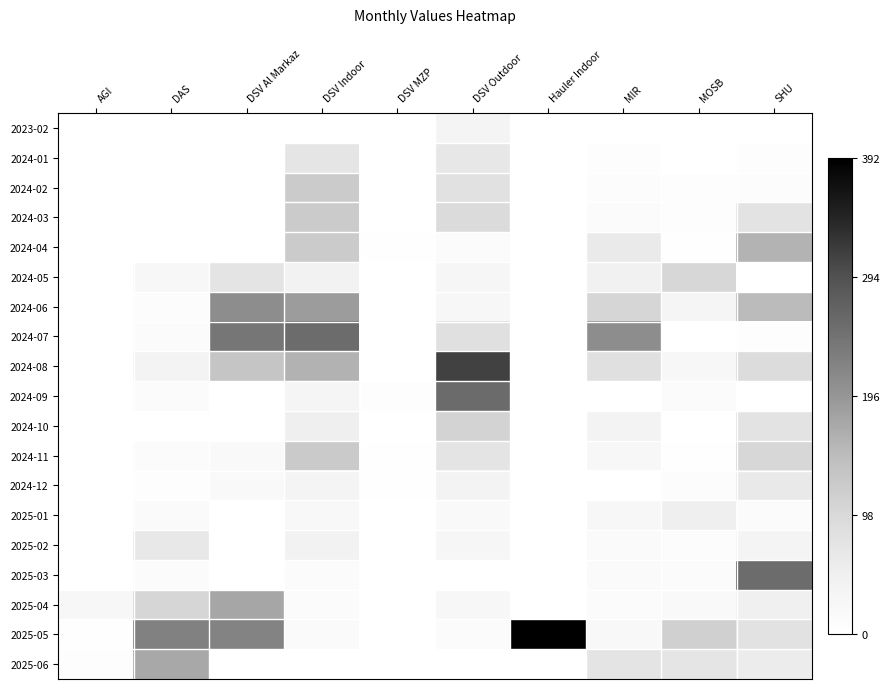

Reading left to right, what are all the values shown in this chart?

2023-02: AGI=0	DAS=0	DSV Al Markaz=0	DSV Indoor=0	DSV MZP=0	DSV Outdoor=36	Hauler Indoor=0	MIR=0	MOSB=0	SHU=0
2024-01: AGI=0	DAS=0	DSV Al Markaz=0	DSV Indoor=73	DSV MZP=0	DSV Outdoor=68	Hauler Indoor=0	MIR=5	MOSB=0	SHU=7
2024-02: AGI=0	DAS=1	DSV Al Markaz=0	DSV Indoor=121	DSV MZP=0	DSV Outdoor=80	Hauler Indoor=0	MIR=10	MOSB=5	SHU=9
2024-03: AGI=0	DAS=0	DSV Al Markaz=0	DSV Indoor=122	DSV MZP=0	DSV Outdoor=93	Hauler Indoor=0	MIR=11	MOSB=6	SHU=76
2024-04: AGI=0	DAS=0	DSV Al Markaz=0	DSV Indoor=122	DSV MZP=2	DSV Outdoor=12	Hauler Indoor=0	MIR=62	MOSB=2	SHU=158
2024-05: AGI=0	DAS=23	DSV Al Markaz=75	DSV Indoor=42	DSV MZP=0	DSV Outdoor=29	Hauler Indoor=0	MIR=44	MOSB=101	SHU=0
2024-06: AGI=0	DAS=8	DSV Al Markaz=208	DSV Indoor=188	DSV MZP=0	DSV Outdoor=26	Hauler Indoor=0	MIR=104	MOSB=32	SHU=149
2024-07: AGI=0	DAS=11	DSV Al Markaz=239	DSV Indoor=255	DSV MZP=0	DSV Outdoor=83	Hauler Indoor=0	MIR=208	MOSB=0	SHU=7
2024-08: AGI=0	DAS=37	DSV Al Markaz=133	DSV Indoor=160	DSV MZP=0	DSV Outdoor=311	Hauler Indoor=0	MIR=82	MOSB=25	SHU=91
2024-09: AGI=0	DAS=12	DSV Al Markaz=0	DSV Indoor=33	DSV MZP=7	DSV Outdoor=257	Hauler Indoor=0	MIR=1	MOSB=11	SHU=1
2024-10: AGI=0	DAS=0	DSV Al Markaz=0	DSV Indoor=49	DSV MZP=0	DSV Outdoor=108	Hauler Indoor=0	MIR=38	MOSB=0	SHU=76
2024-11: AGI=0	DAS=13	DSV Al Markaz=18	DSV Indoor=124	DSV MZP=3	DSV Outdoor=75	Hauler Indoor=0	MIR=27	MOSB=3	SHU=101
2024-12: AGI=0	DAS=6	DSV Al Markaz=19	DSV Indoor=35	DSV MZP=2	DSV Outdoor=38	Hauler Indoor=0	MIR=1	MOSB=8	SHU=63
2025-01: AGI=0	DAS=14	DSV Al Markaz=0	DSV Indoor=20	DSV MZP=0	DSV Outdoor=19	Hauler Indoor=0	MIR=23	MOSB=52	SHU=12
2025-02: AGI=0	DAS=65	DSV Al Markaz=0	DSV Indoor=40	DSV MZP=0	DSV Outdoor=29	Hauler Indoor=0	MIR=16	MOSB=10	SHU=36
2025-03: AGI=0	DAS=12	DSV Al Markaz=0	DSV Indoor=11	DSV MZP=0	DSV Outdoor=0	Hauler Indoor=0	MIR=15	MOSB=12	SHU=255
2025-04: AGI=23	DAS=104	DSV Al Markaz=176	DSV Indoor=11	DSV MZP=0	DSV Outdoor=23	Hauler Indoor=0	MIR=12	MOSB=19	SHU=46
2025-05: AGI=4	DAS=225	DSV Al Markaz=221	DSV Indoor=14	DSV MZP=0	DSV Outdoor=13	Hauler Indoor=392	MIR=20	MOSB=112	SHU=77
2025-06: AGI=7	DAS=172	DSV Al Markaz=0	DSV Indoor=0	DSV MZP=0	DSV Outdoor=0	Hauler Indoor=0	MIR=74	MOSB=72	SHU=57